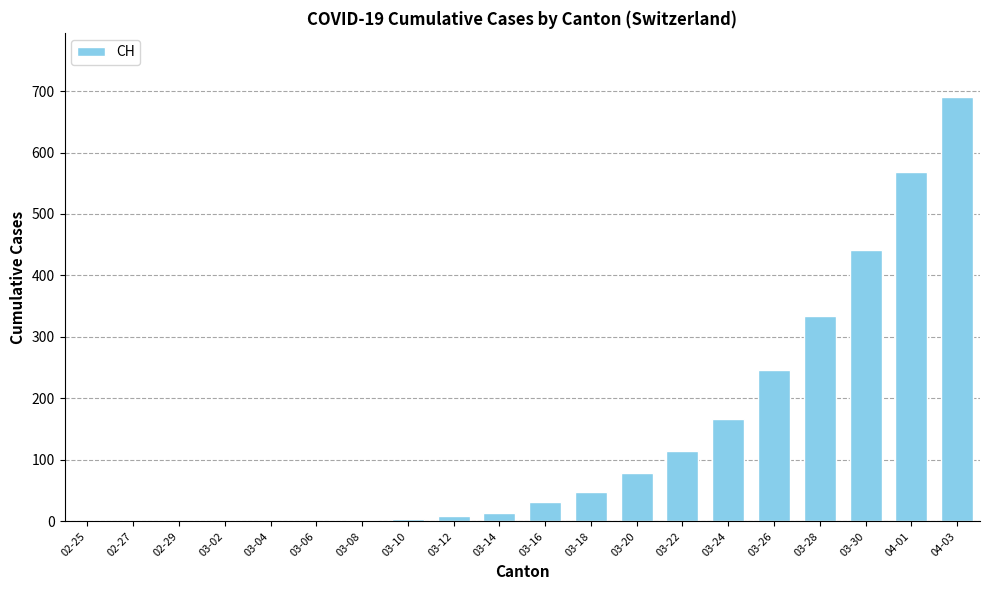

What is the sum of the values at 03-04 and 03-16?

31